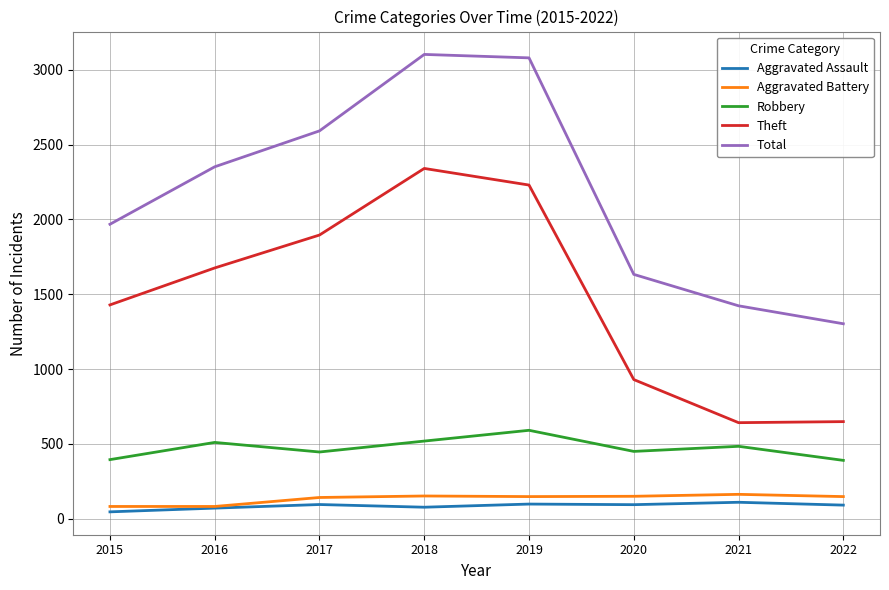

What is the average value of the Total series?

2182